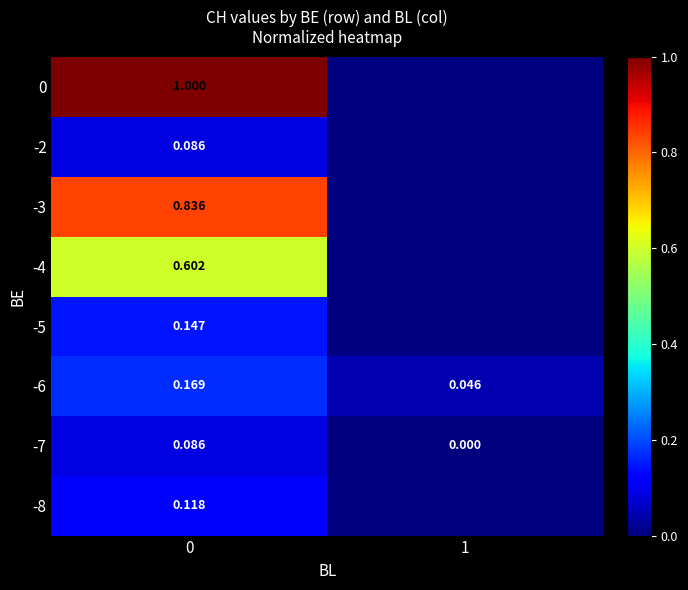

What is the spread (max minus min) of values at 0?

0.9